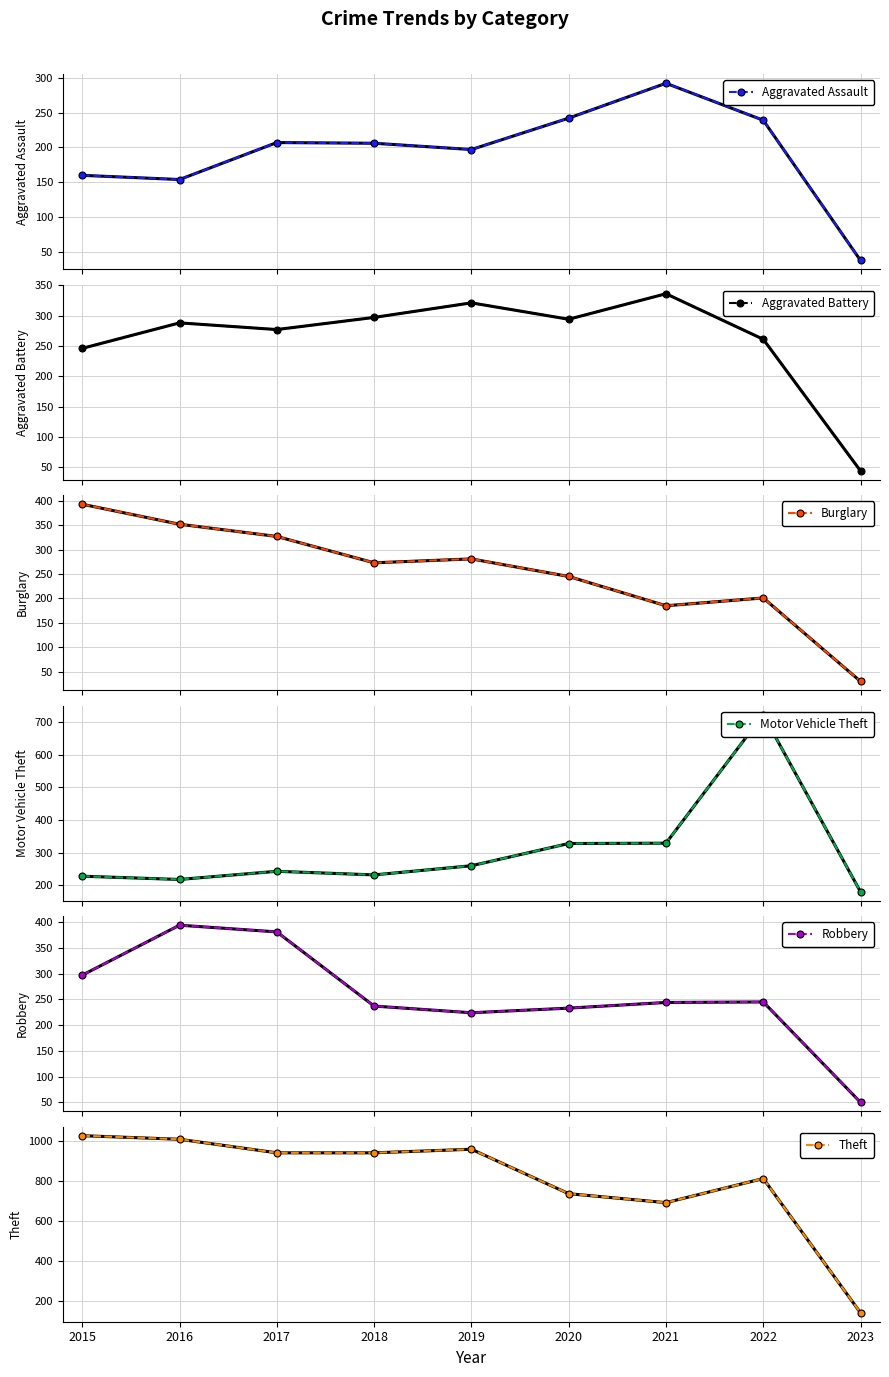

Reading left to right, list all the values displayed in this chart.

Aggravated Assault: 160	154	207	206	197	242	292	239	38
Aggravated Battery: 246	288	277	297	321	294	336	261	44
Burglary: 393	352	327	273	281	245	185	201	30
Motor Vehicle Theft: 228	218	243	232	260	328	329	722	180
Robbery: 297	394	381	237	224	233	244	245	50
Theft: 1027	1009	941	941	959	736	691	812	138